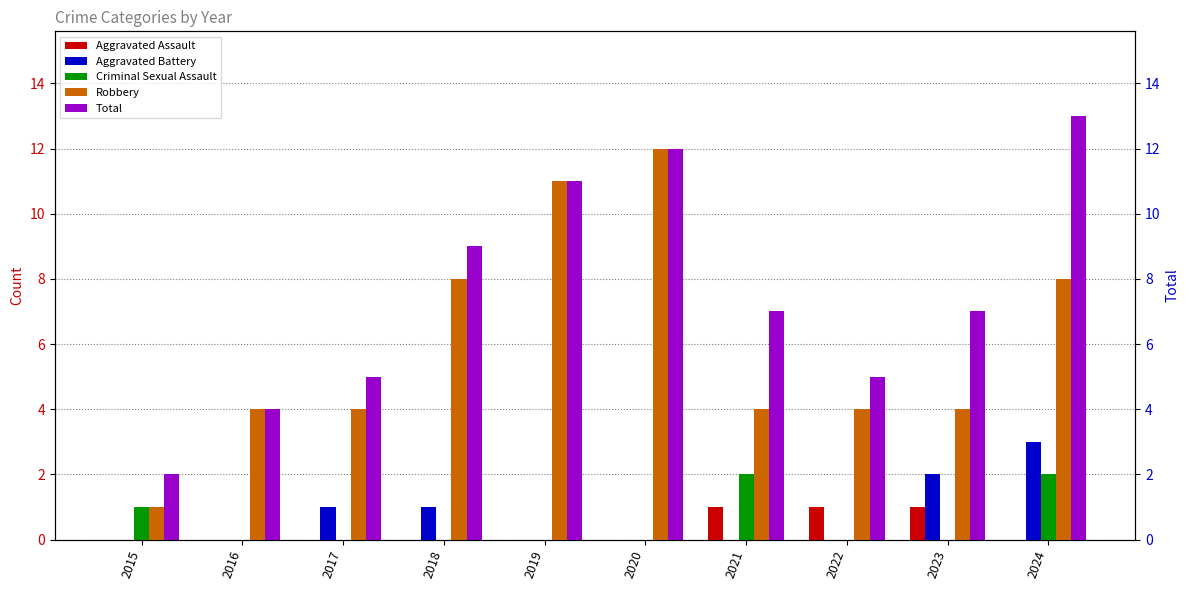

What is the lowest value of the Robbery series?

1